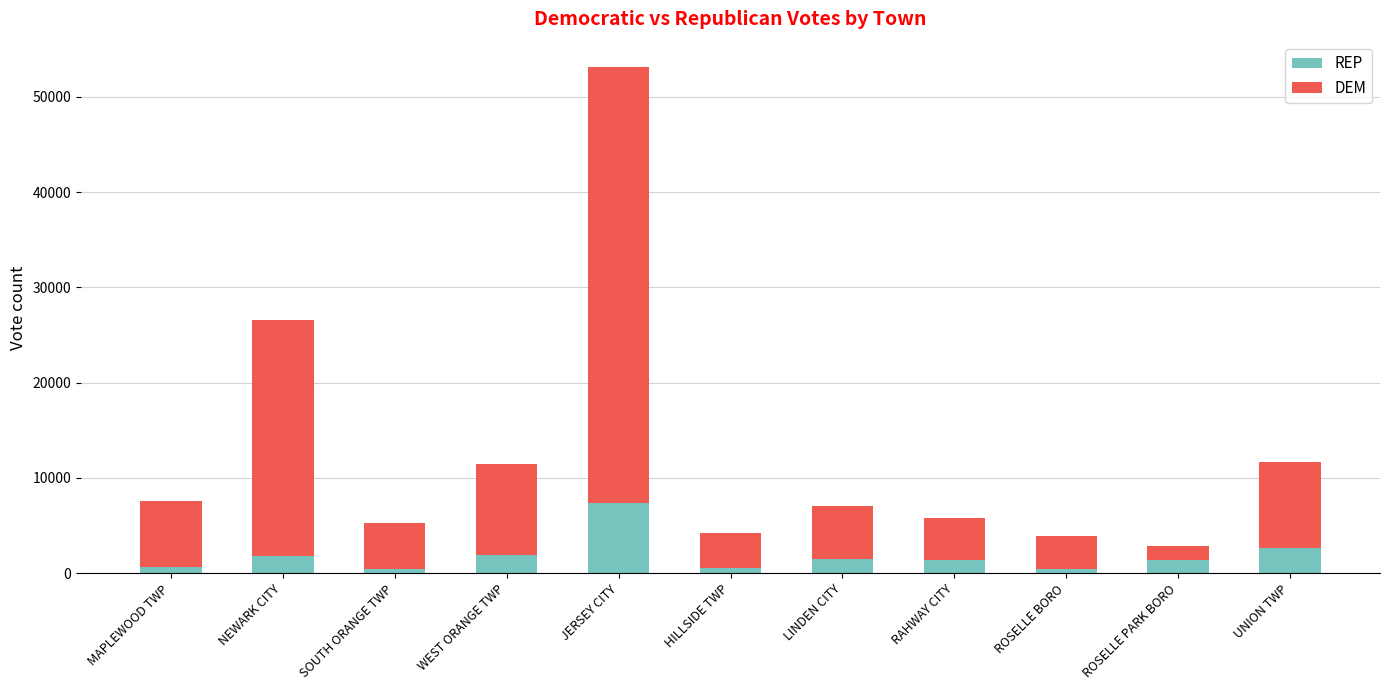

How many series are shown in this chart?

2